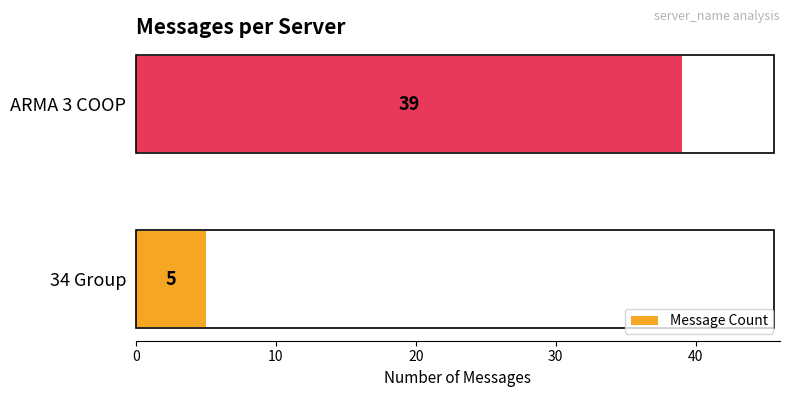

True or false: the data shows 9 at 34 Group.

False